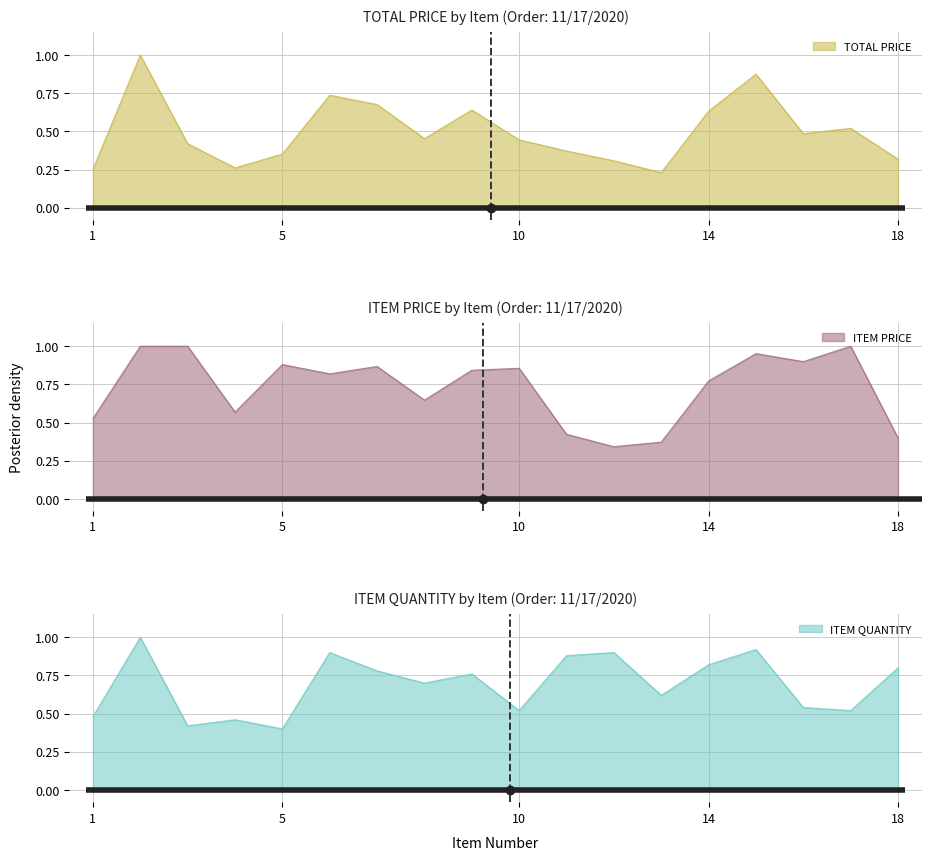

How many lines are shown in the chart?

3